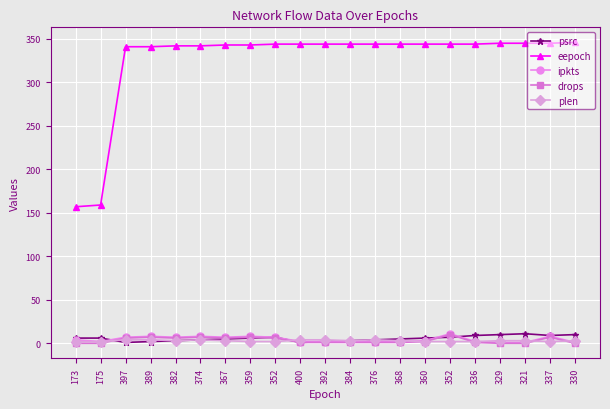

How many series are shown in this chart?

5